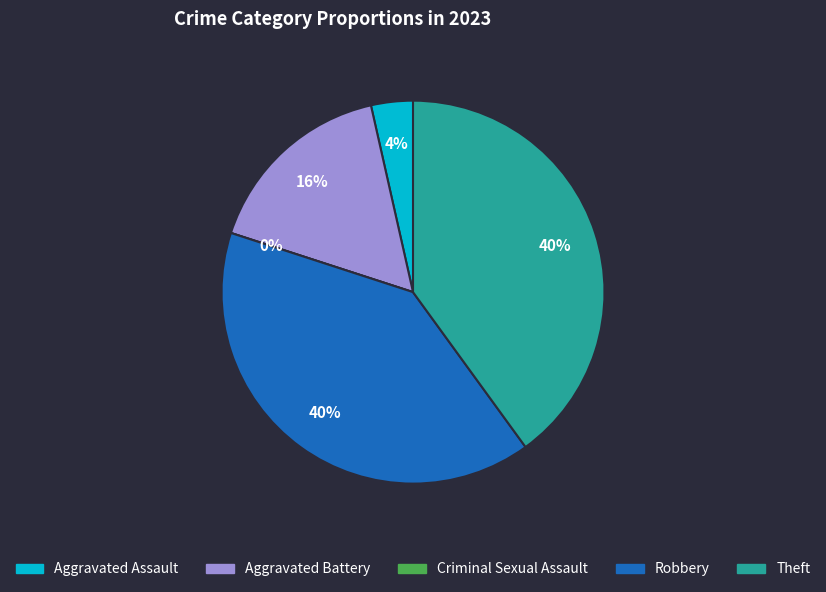

To the nearest percent, what is the combined percentage of Robbery and Theft?

80%